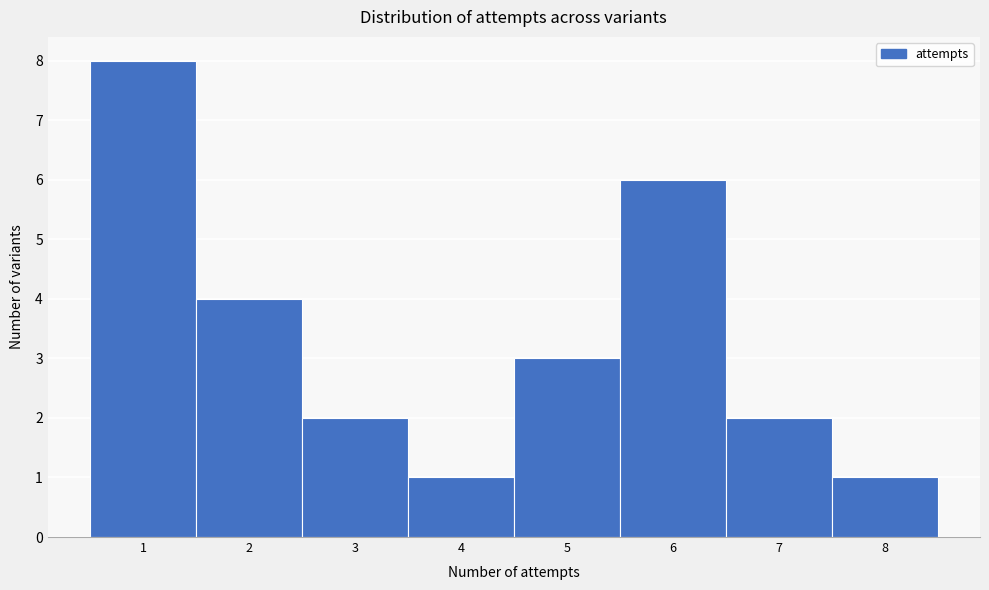

Reading left to right, transcribe this chart: for each bar, give the range it covers on the x-axis and its height. The values are not printed on the chart, so give them approximately, as read against the axis.

0.5 to 1.5: 8
1.5 to 2.5: 4
2.5 to 3.5: 2
3.5 to 4.5: 1
4.5 to 5.5: 3
5.5 to 6.5: 6
6.5 to 7.5: 2
7.5 to 8.5: 1